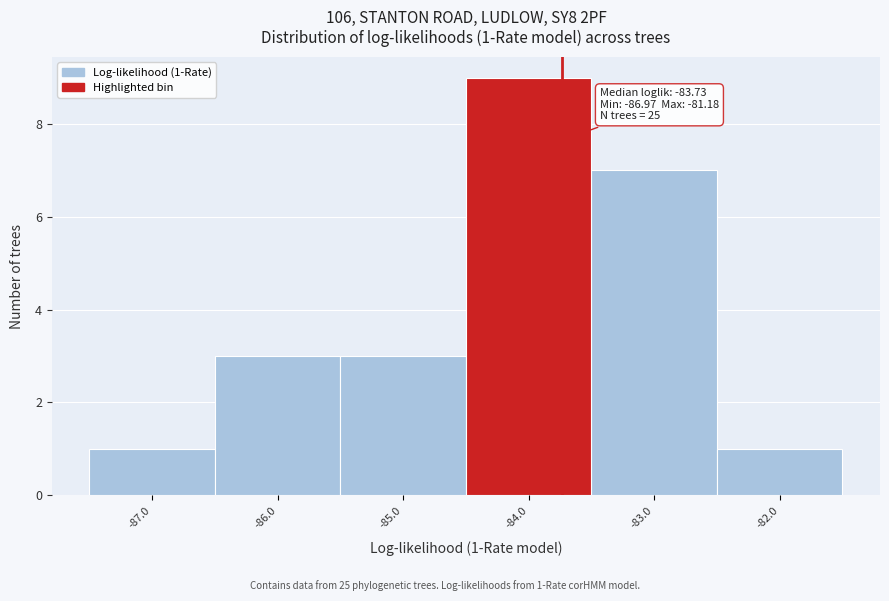

Over which range of the x-axis is the bar tallest?

-84.5 to -83.5